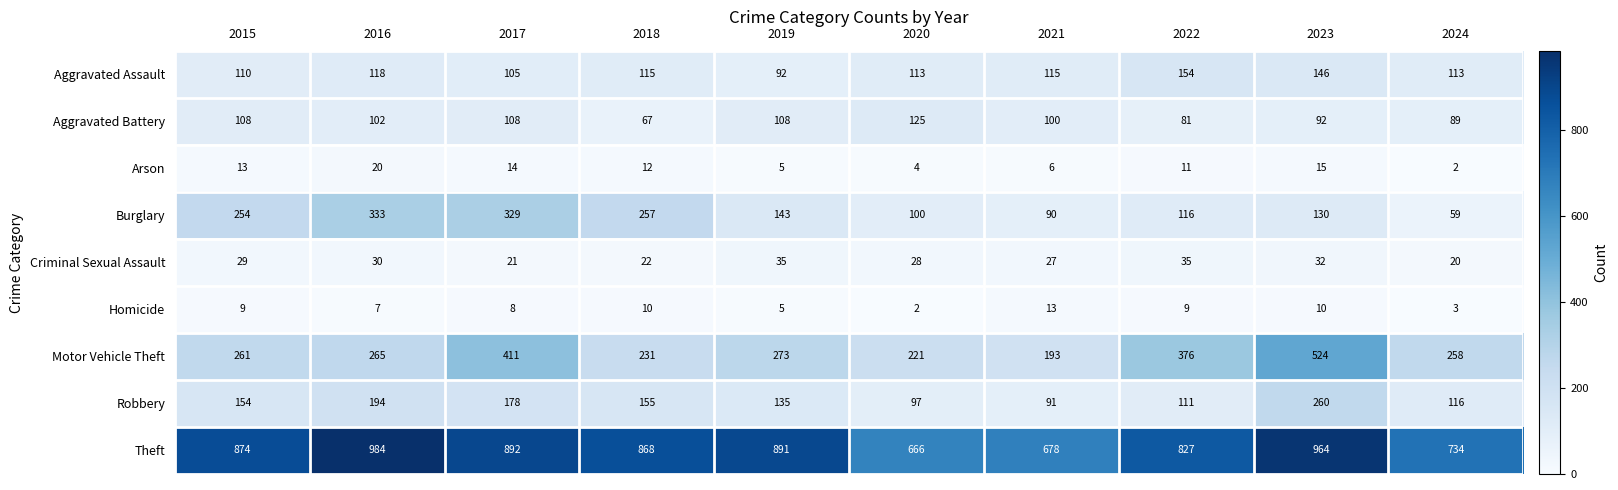

What is the sum of all Criminal Sexual Assault values?

279